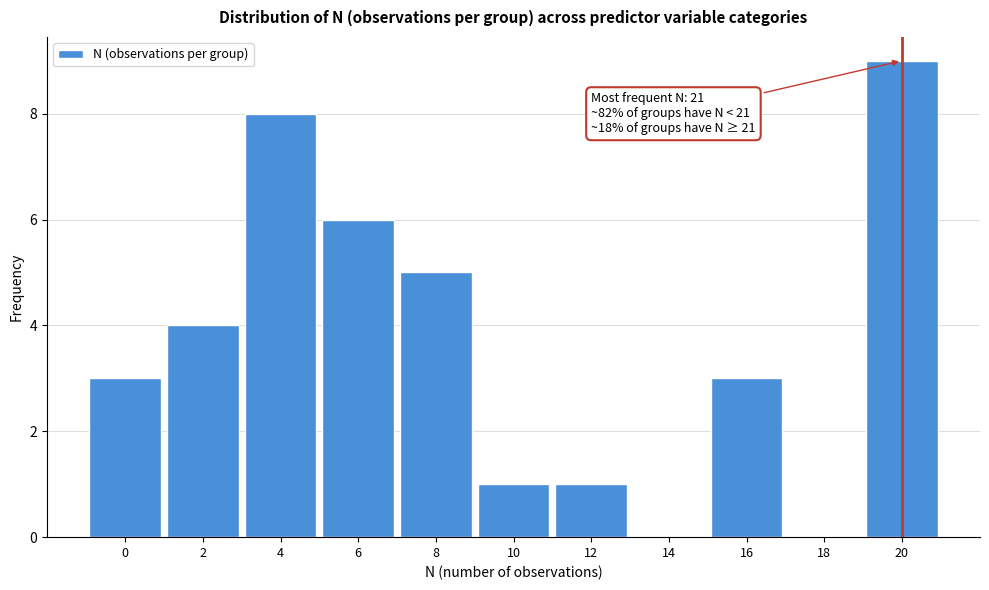

Reading left to right, extract all data points from this chart.

0=3	2=4	4=8	6=6	8=5	10=1	12=1	14=0	16=3	18=0	20=9